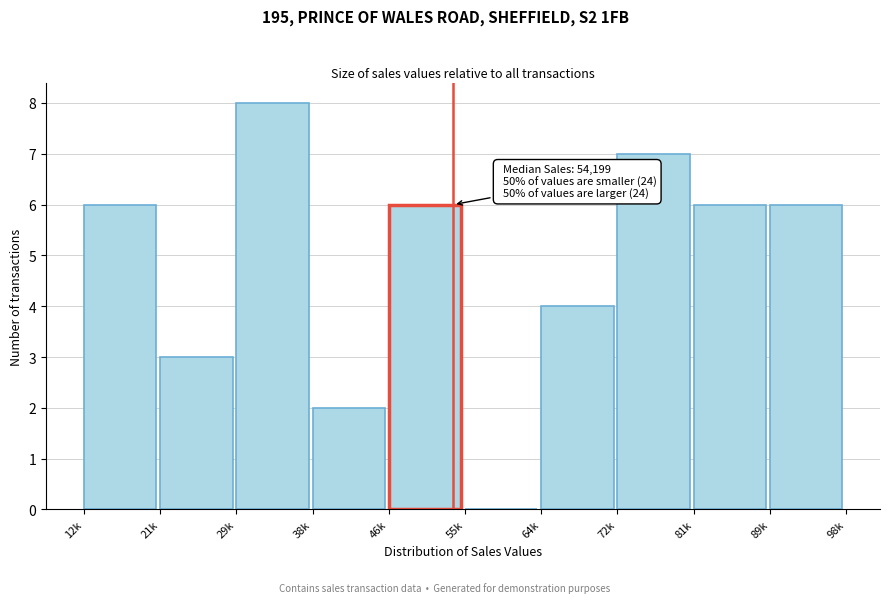

Reading left to right, transcribe all the data shown in this chart.

12k=6	21k=3	29k=8	38k=2	46k=6	55k=0	64k=4	72k=7	81k=6	89k=6